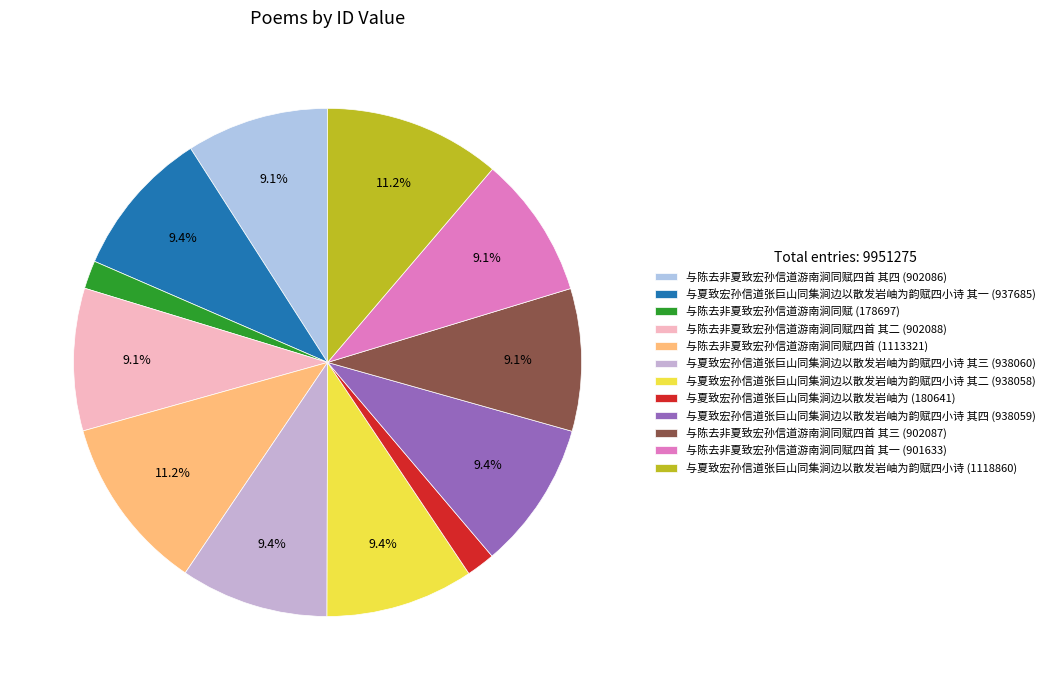

How many segments does this pie chart have?

12